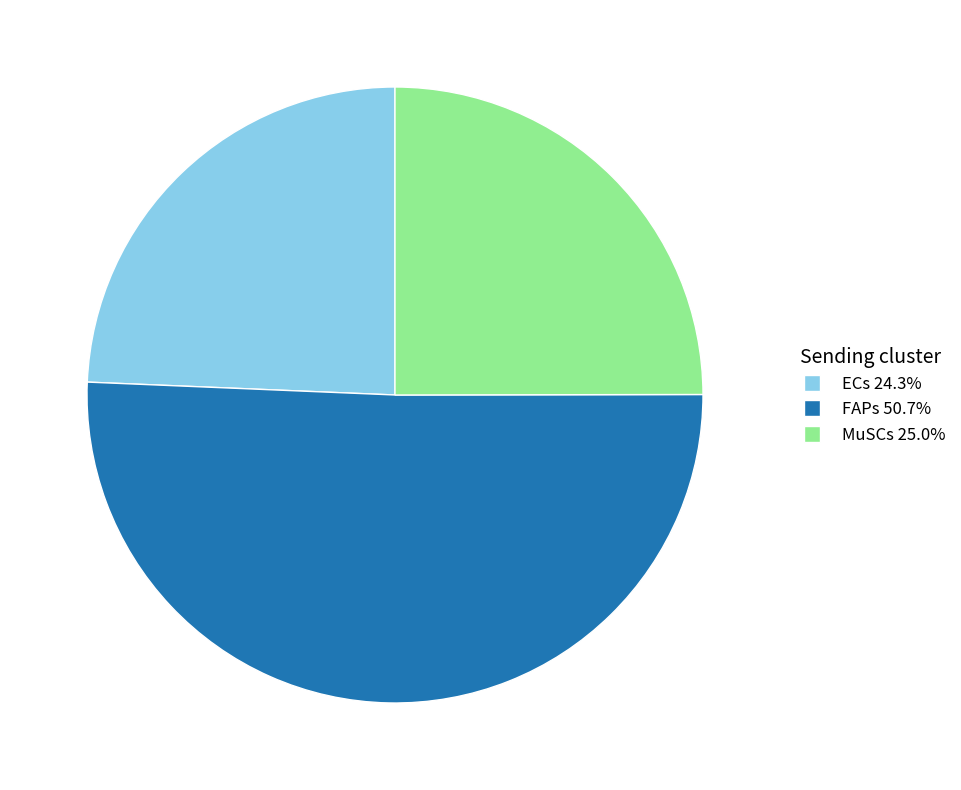

What is the smallest slice in the pie chart?

ECs